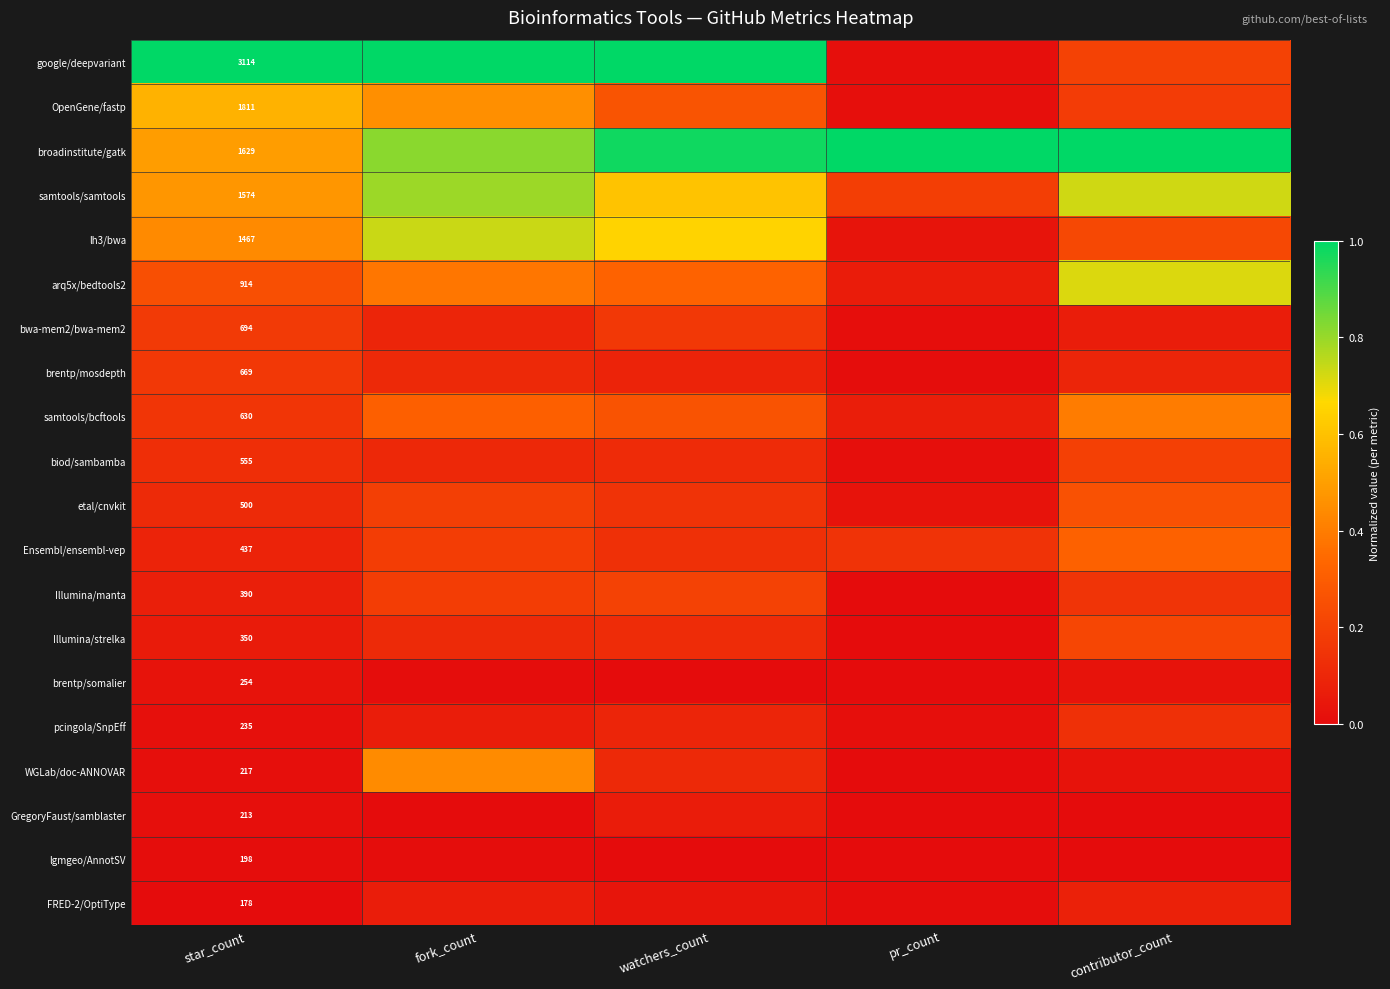

How many distinct data groups are displayed?

20